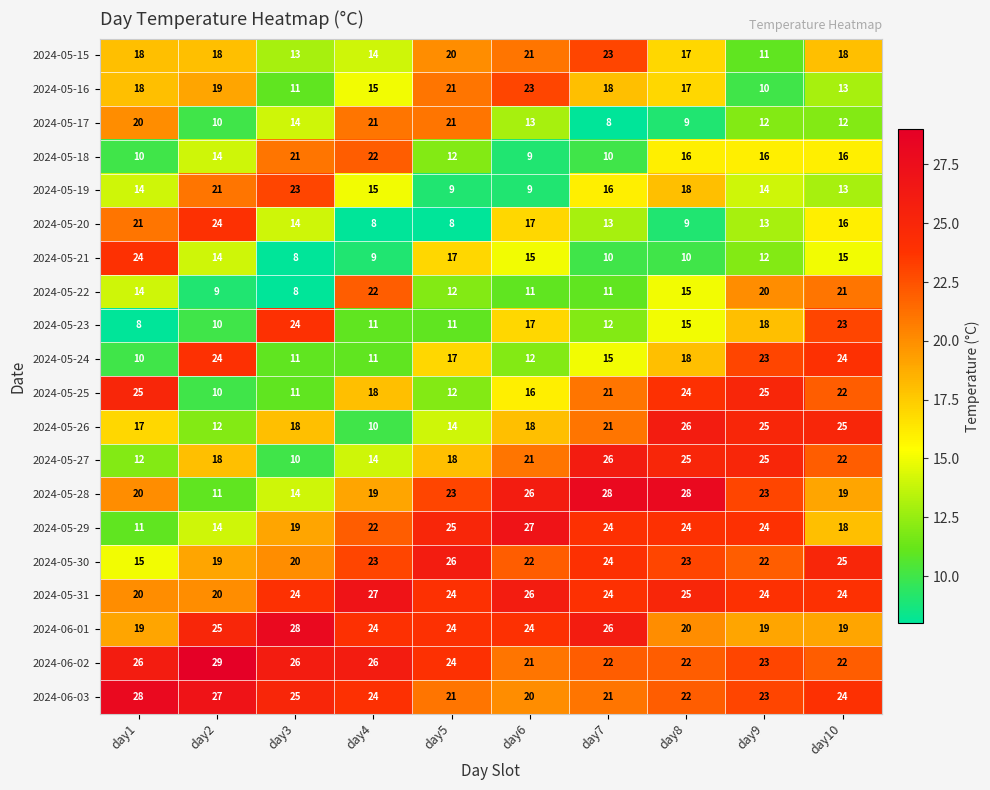

At which label does 2024-06-01 first exceed 24?

day2